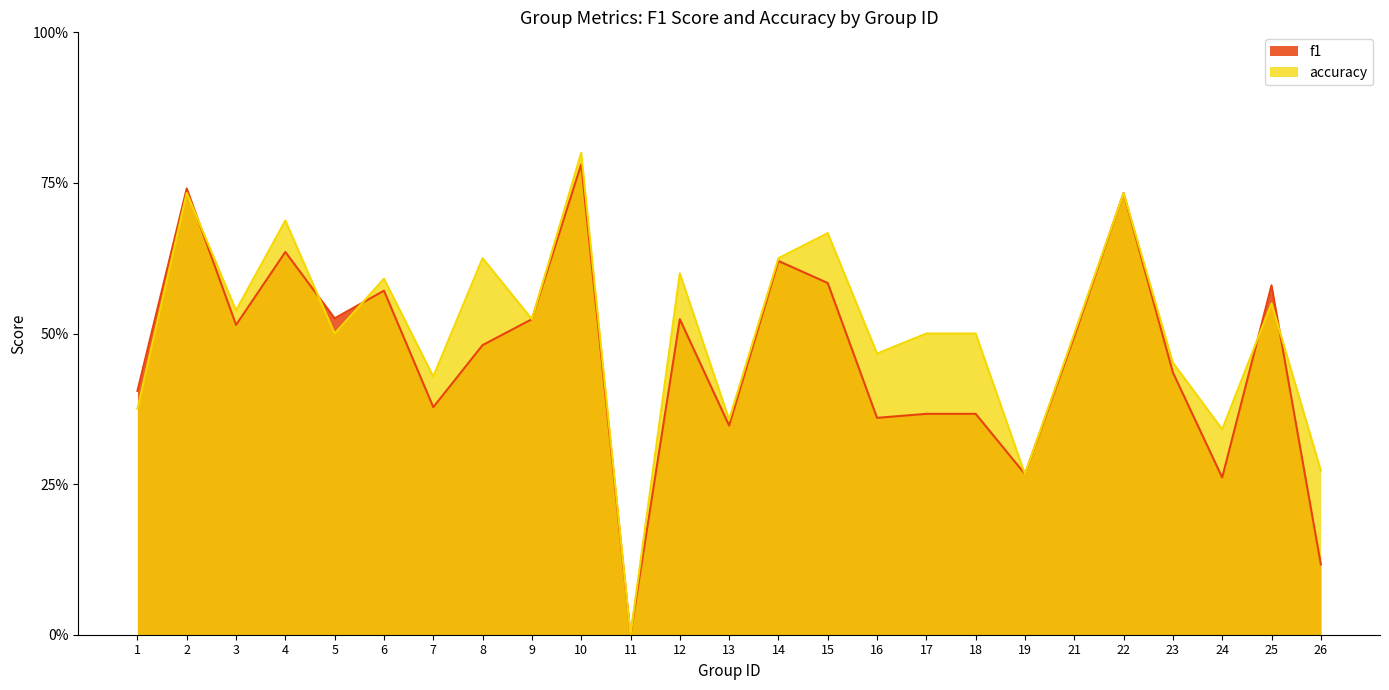

Is it true that f1 equals 0.2 at 6?

False